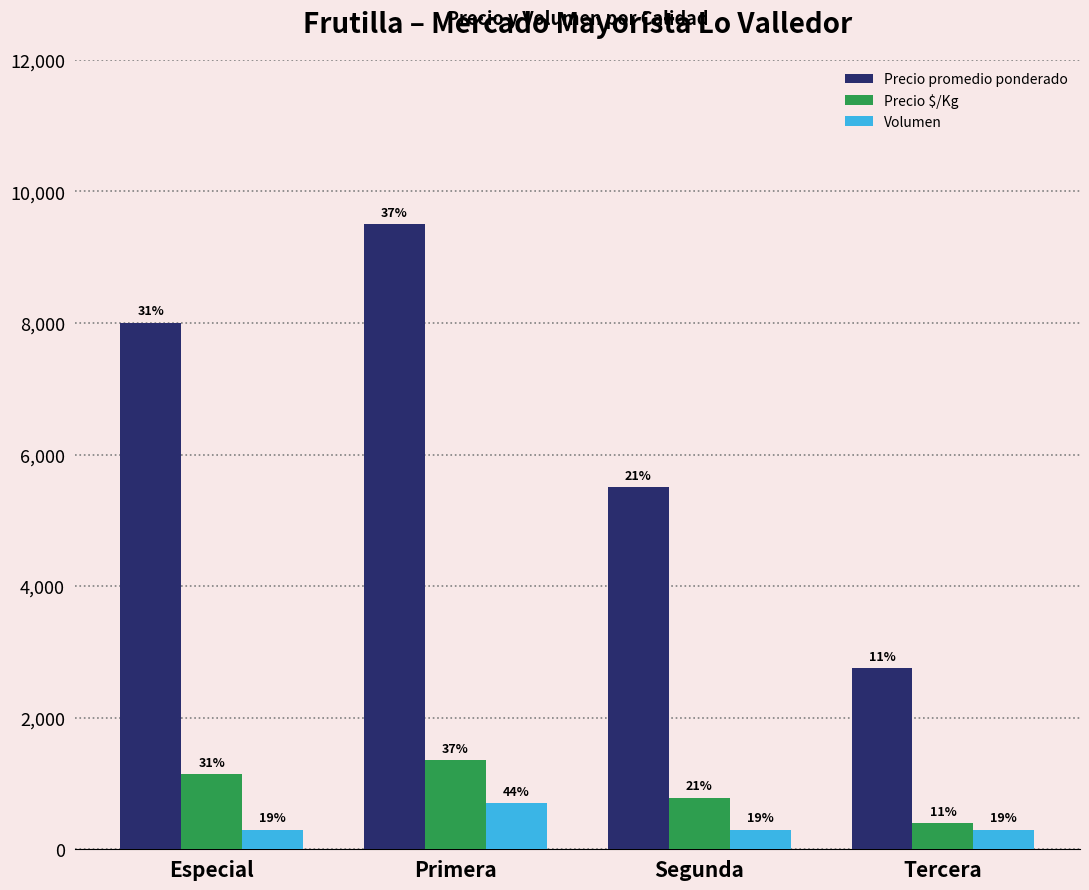

What is the spread (max minus min) of values at Segunda?

5200